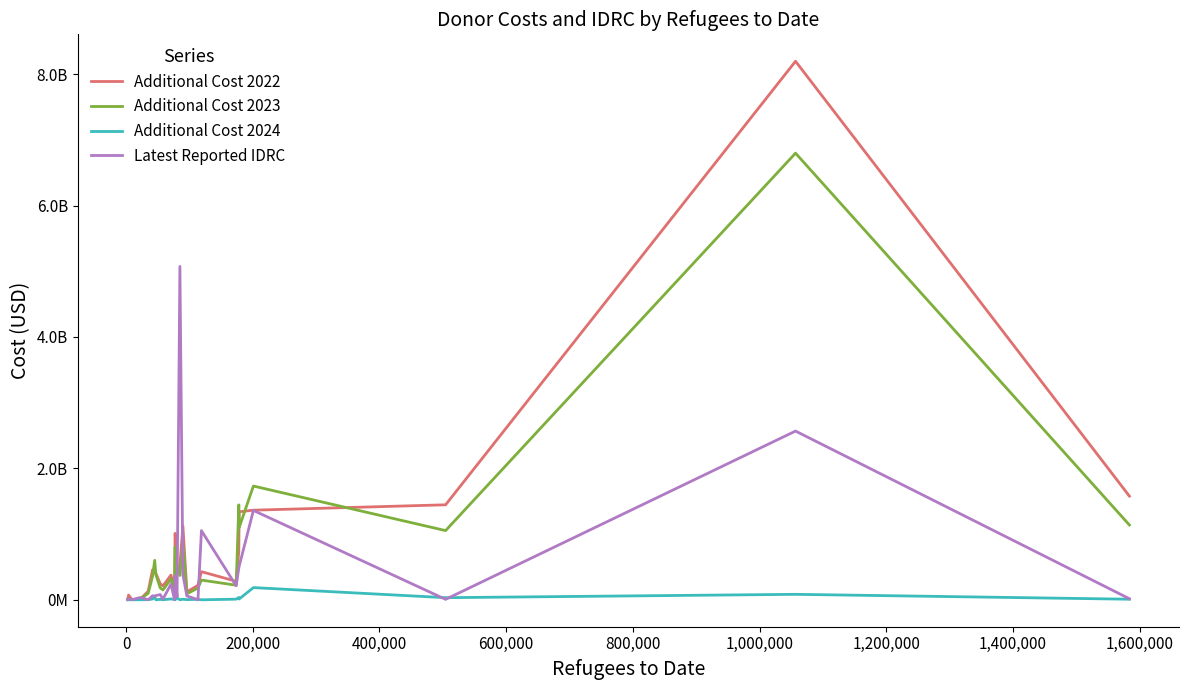

What is the value of the Additional Cost 2024 point at the 12th from the left?

3520167.3